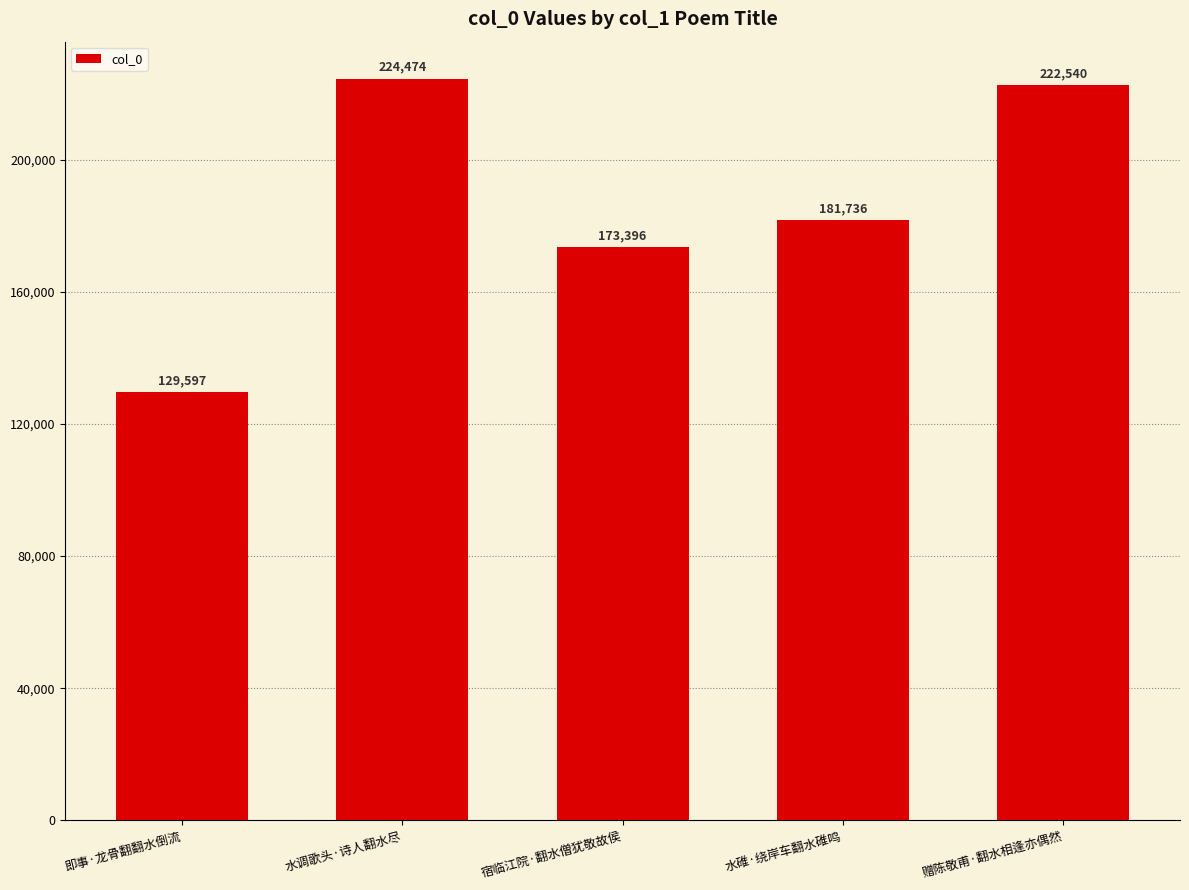

Which has a higher value, 即事·龙骨翻翻水倒流 or 水调歌头·诗人翻水尽?

水调歌头·诗人翻水尽